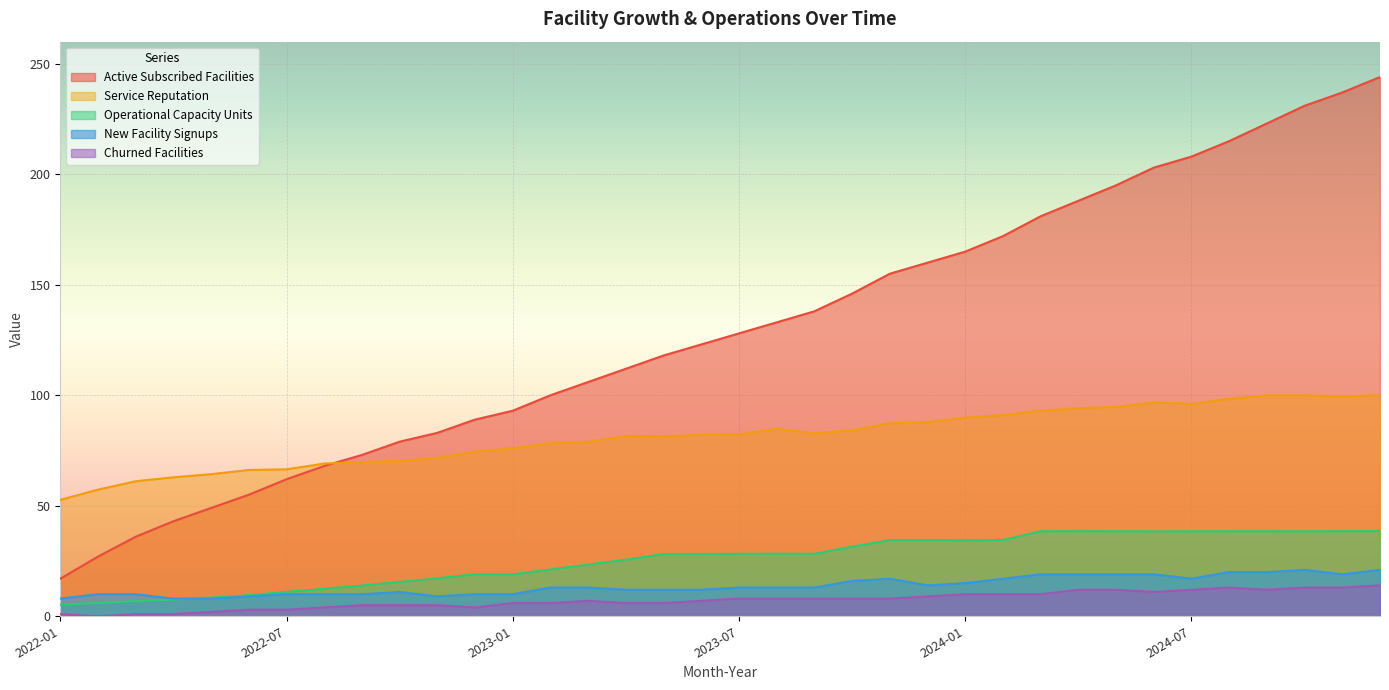

What is the difference between the maximum and minimum values in the New_Facility_Signups series?

13.0